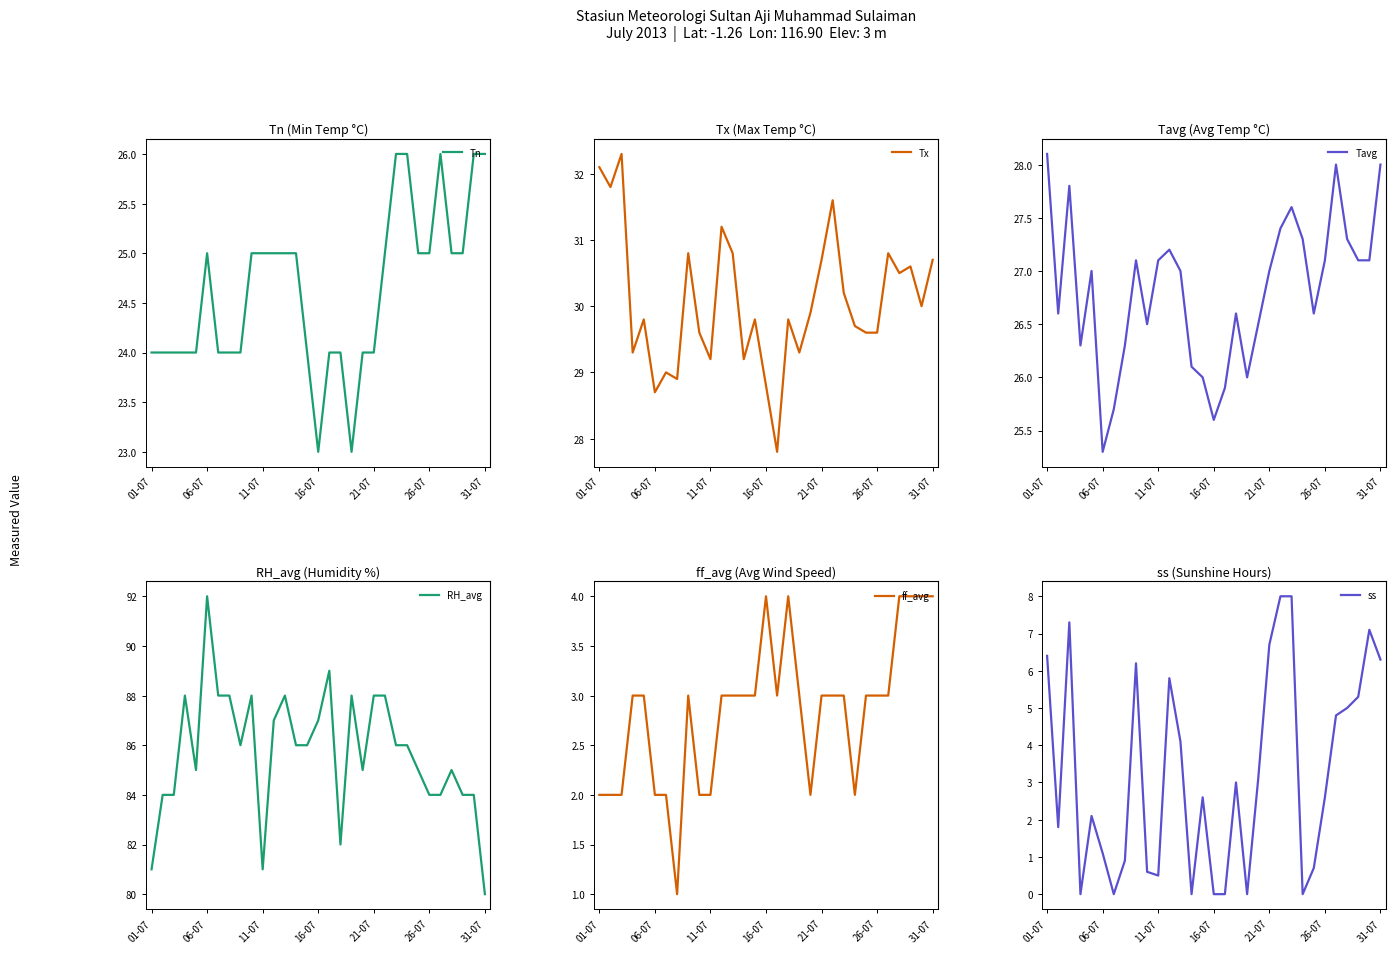

How many lines are shown in the chart?

6